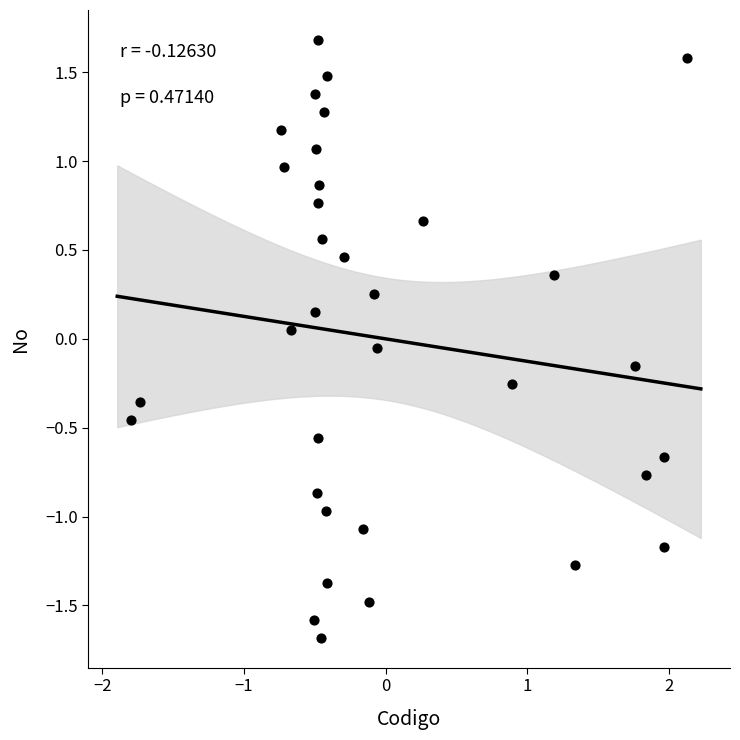

What is the range of X values (max minus min)?

3.9